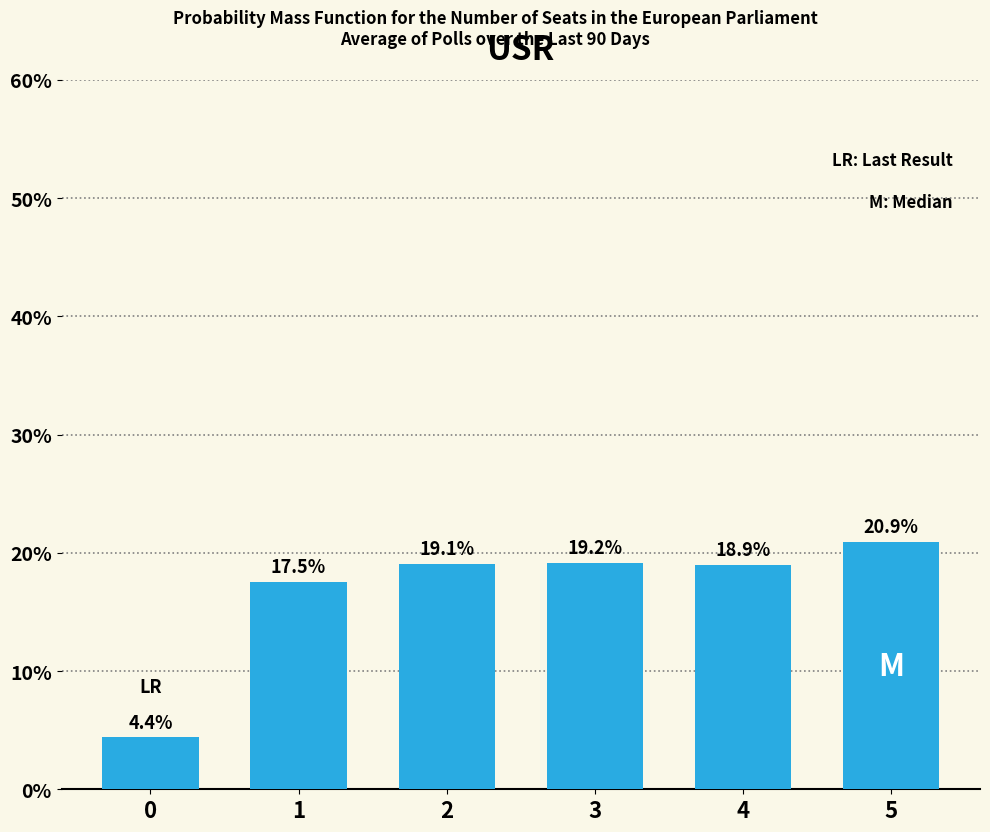

Does the chart contain any negative values?

No